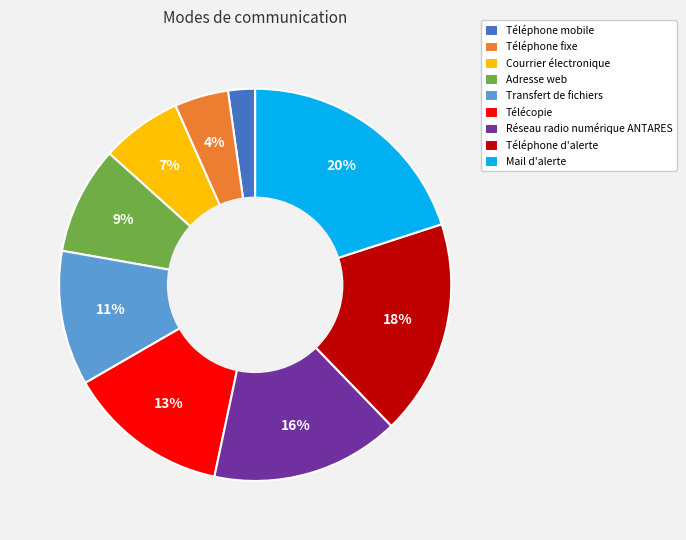

True or false: Adresse web accounts for 22% of the total.

False